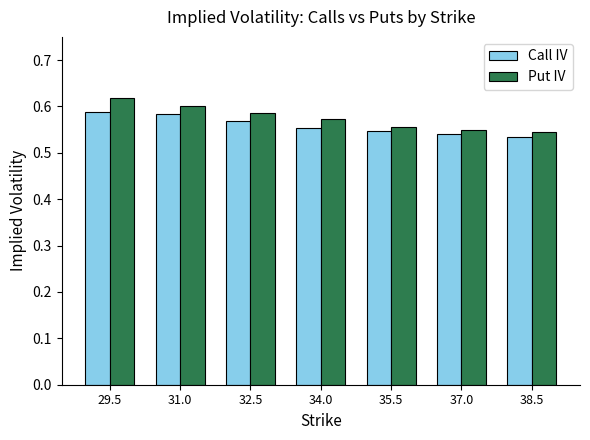

How many Call IV values are between 0 and 1?

7